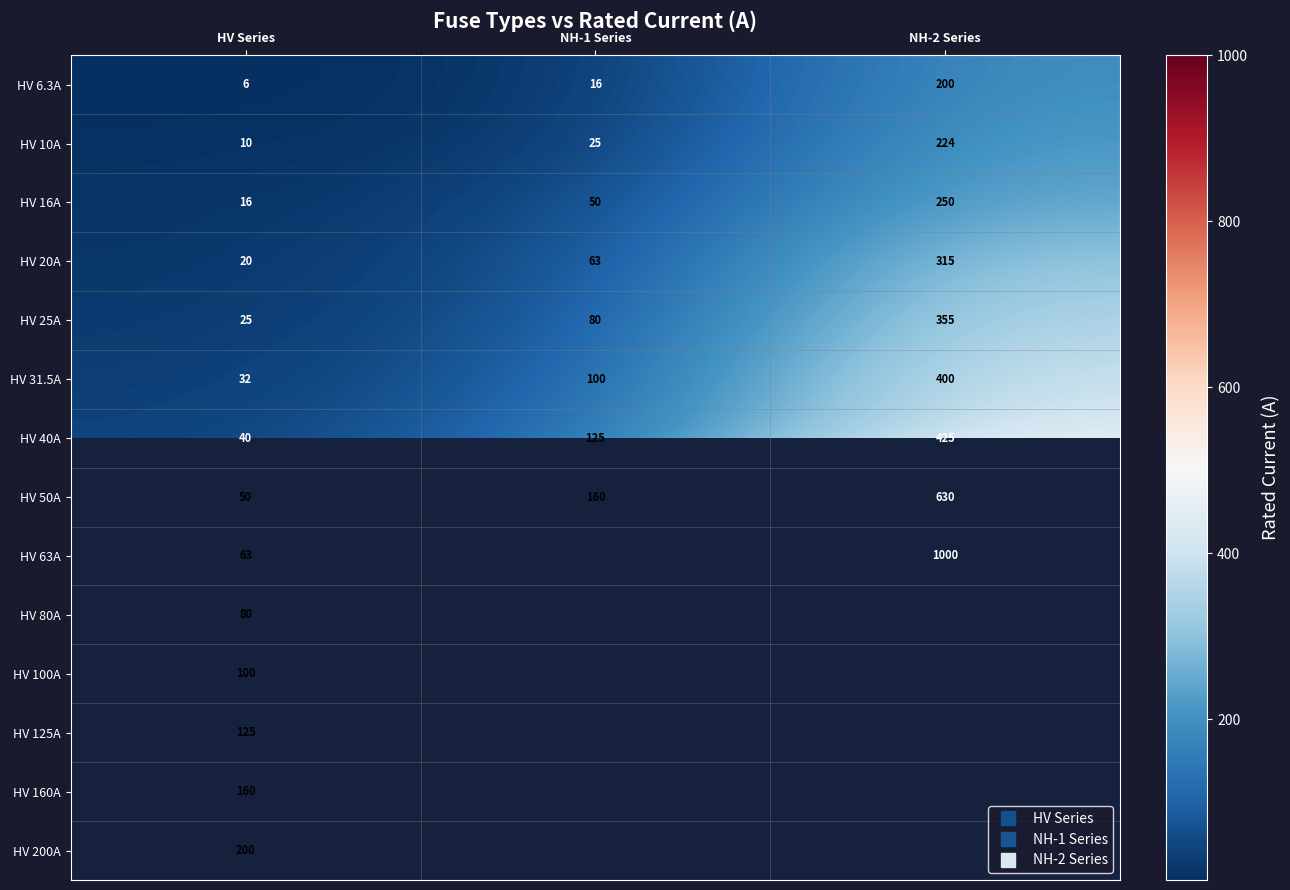

The value of HV 16A at NH-2 Series is 363.7. True or false?

False